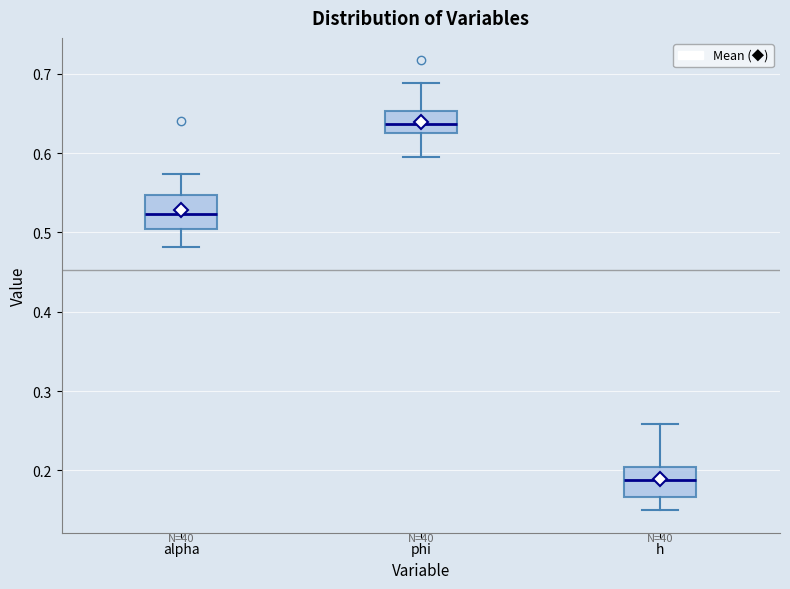

Reading left to right, transcribe this box plot: for each box, give where its median line is, the range the box spans, and where its two whiskers end, as read against the y-axis. The values are not printed on the chart, so give them approximately, as read against the axis.

alpha: median 0.52, box 0.50 to 0.55, whiskers 0.48 to 0.57
phi: median 0.64, box 0.63 to 0.65, whiskers 0.59 to 0.69
h: median 0.19, box 0.17 to 0.20, whiskers 0.15 to 0.26